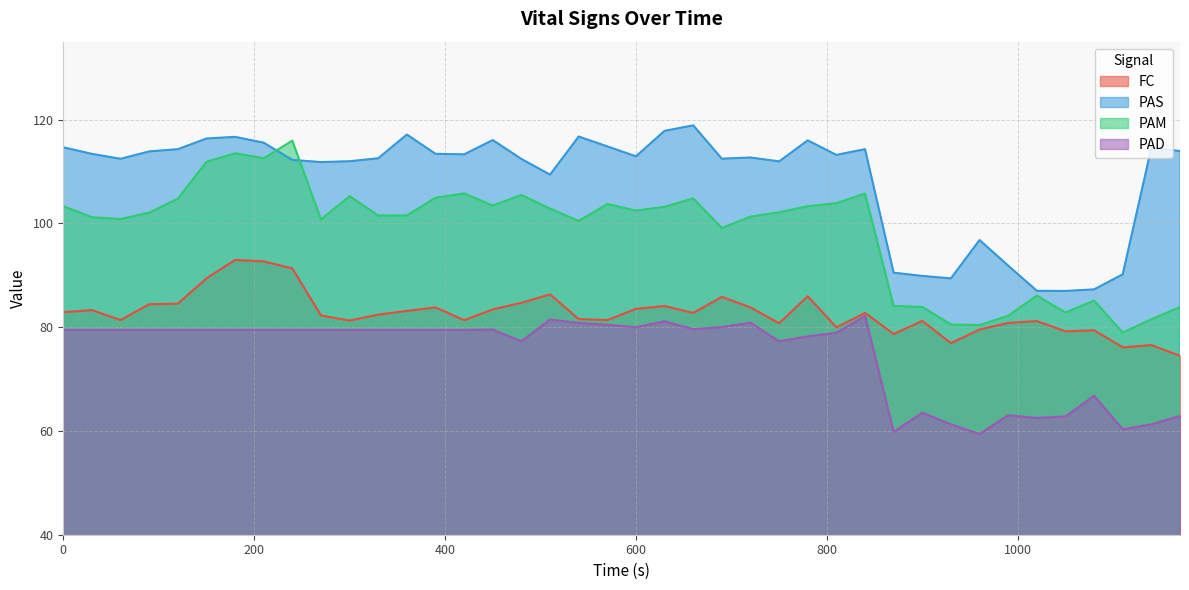

Which label corresponds to the smallest value in the chart?

960